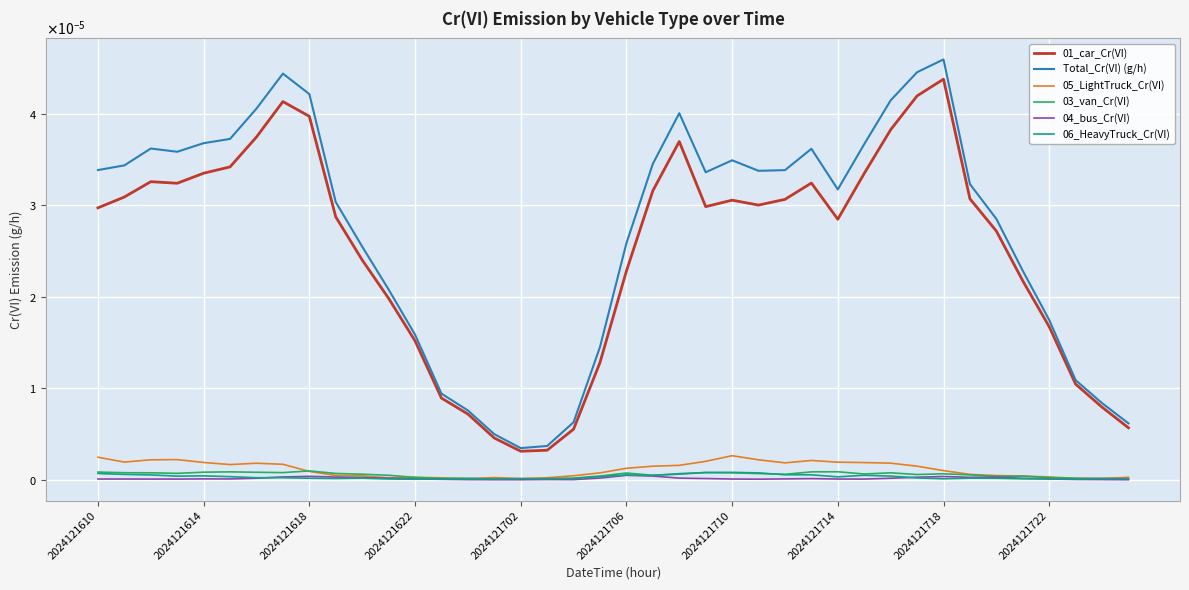

How many intersections are there between 05_LightTruck_Cr(VI) and 06_HeavyTruck_Cr(VI)?

2